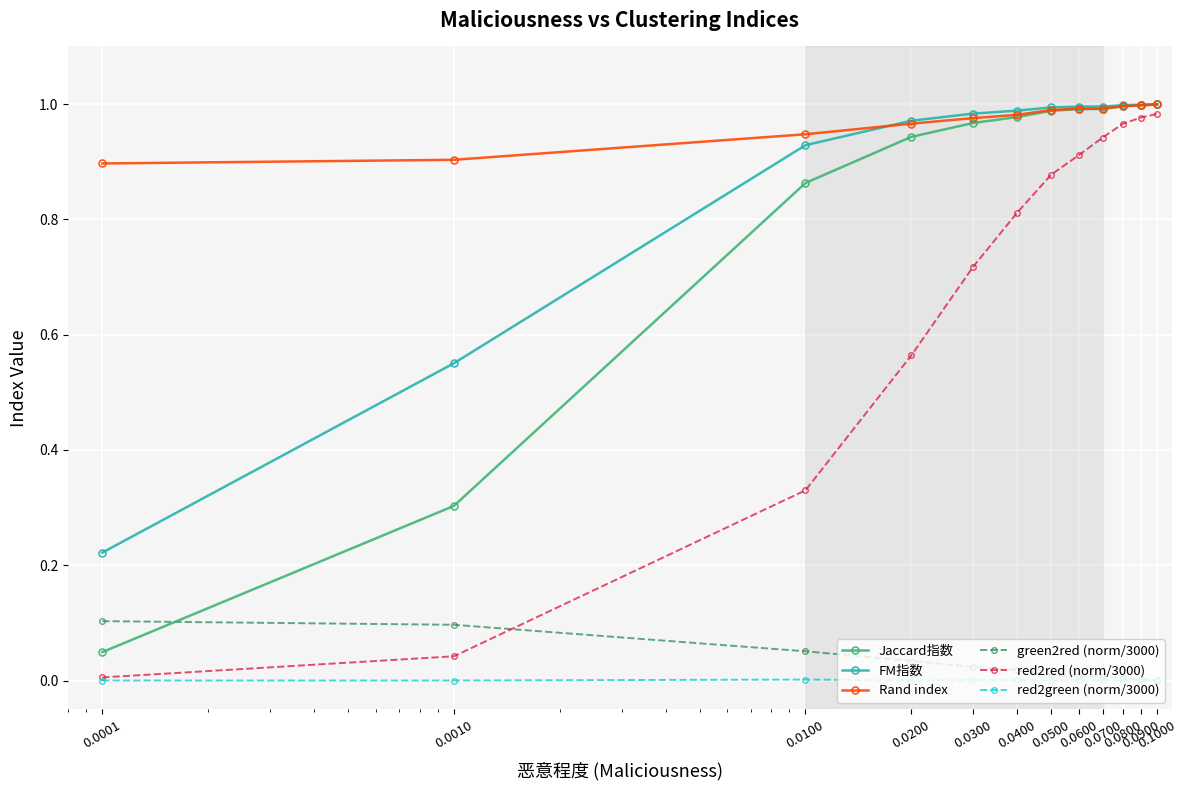

True or false: Jaccard指数 and red2green (norm/3000) intersect in this chart.

False